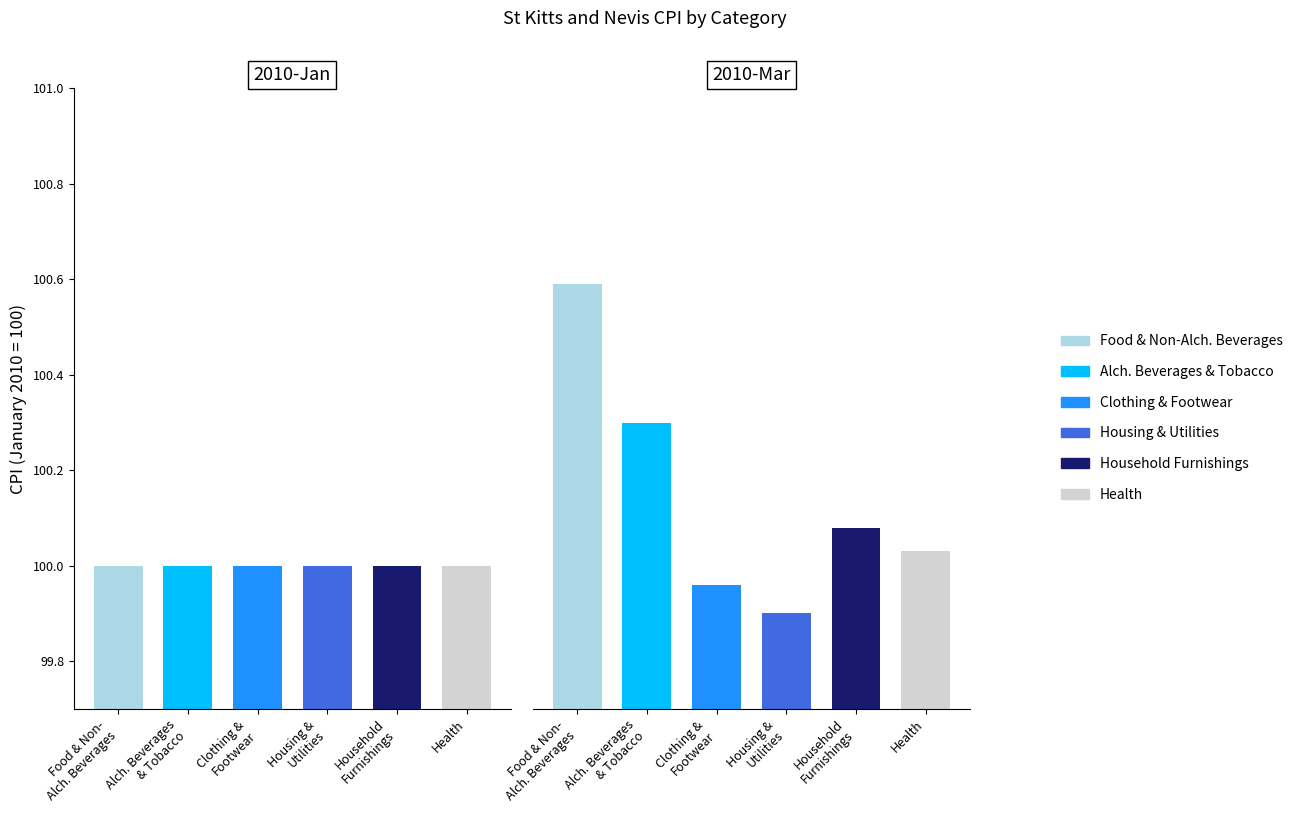

What is the difference between the maximum and minimum values in the Housing & Utilities series?

0.1